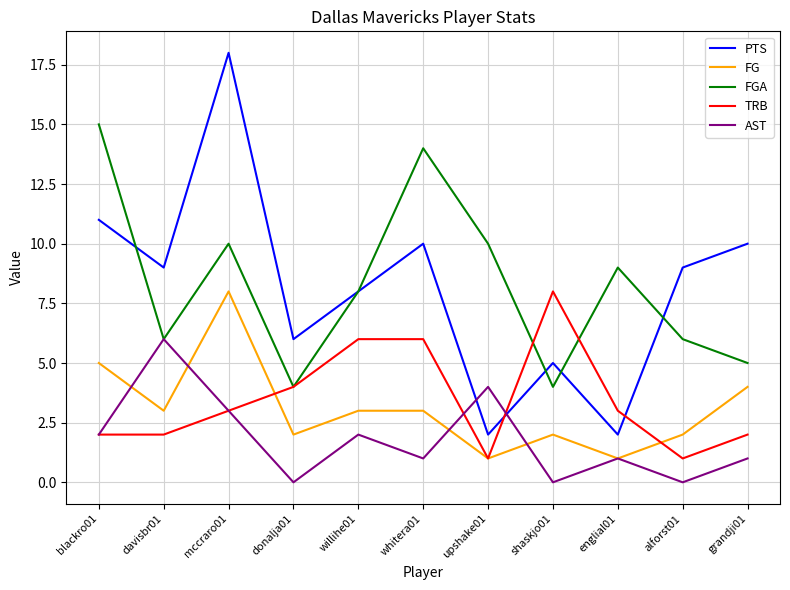

What is the approximate value of FGA at mccraro01?

10